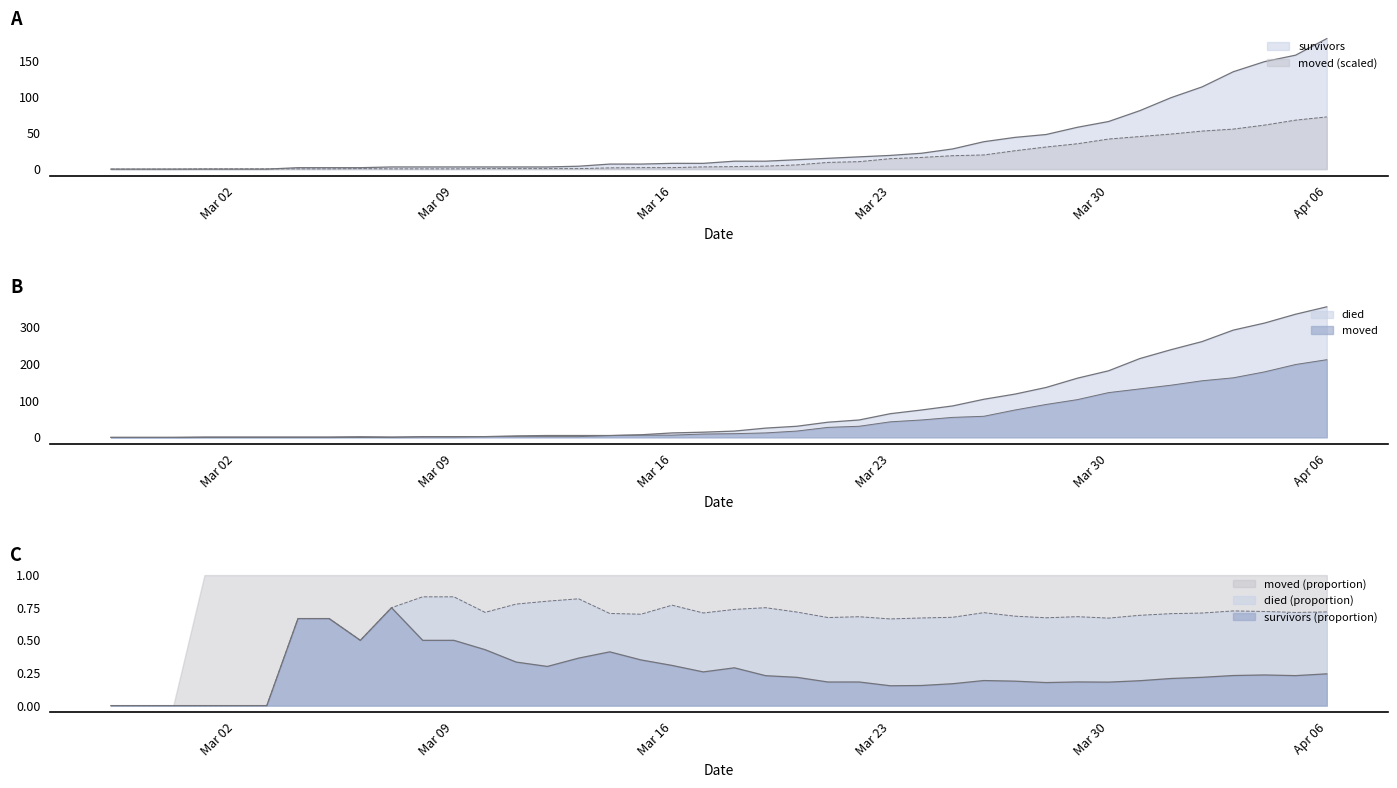

Where do survivors and moved first cross each other?

2020-03-03 and 2020-03-04